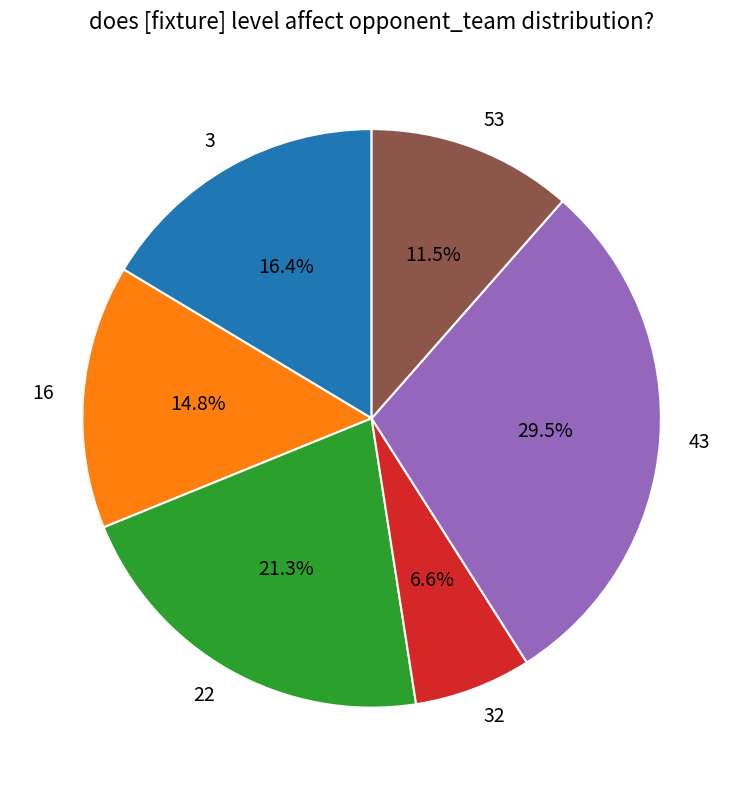

How many segments does this pie chart have?

6